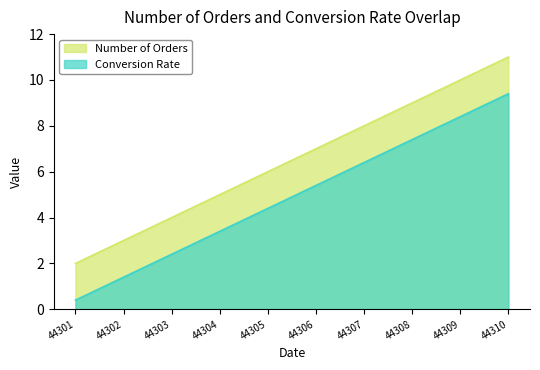

What are all the series names shown in the legend?

Number of Orders, Conversion Rate